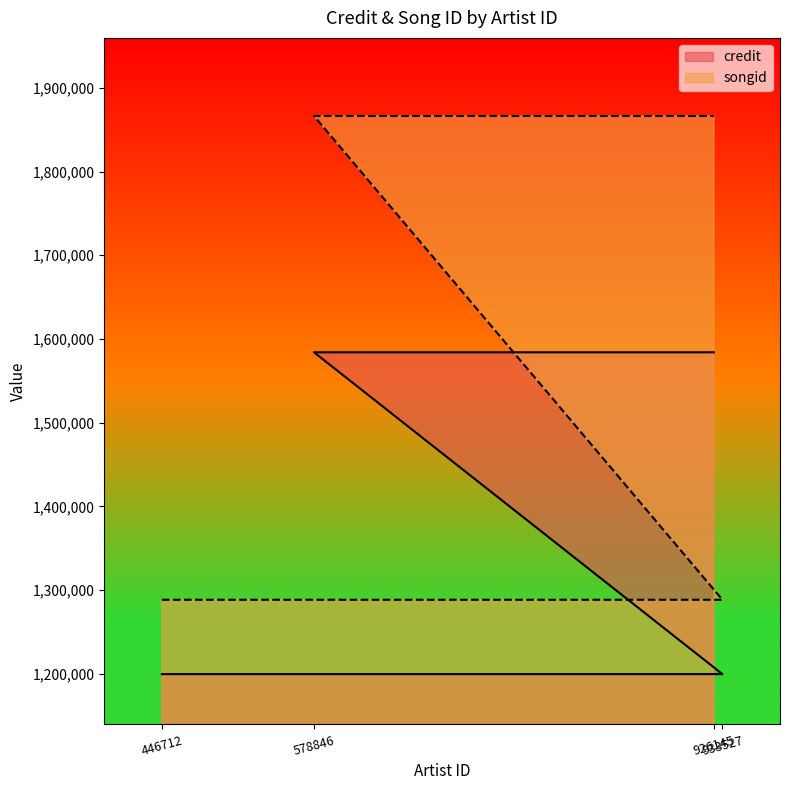

Rank the series by their maximum value, from highest to lowest.

songid, credit